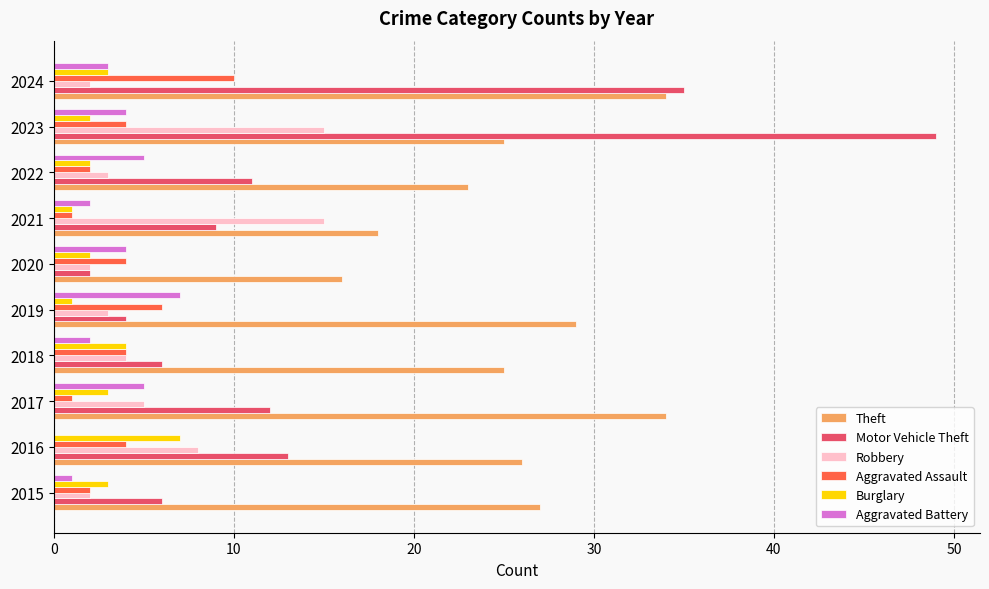

What is the sum of all Aggravated Battery values?

33